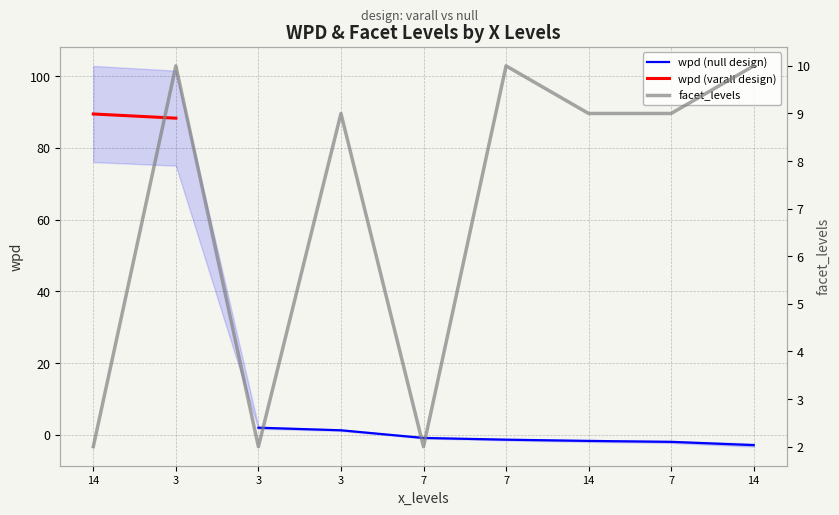

Reading left to right, transcribe all the data shown in this chart.

2	10	2	9	2	10	9	9	10